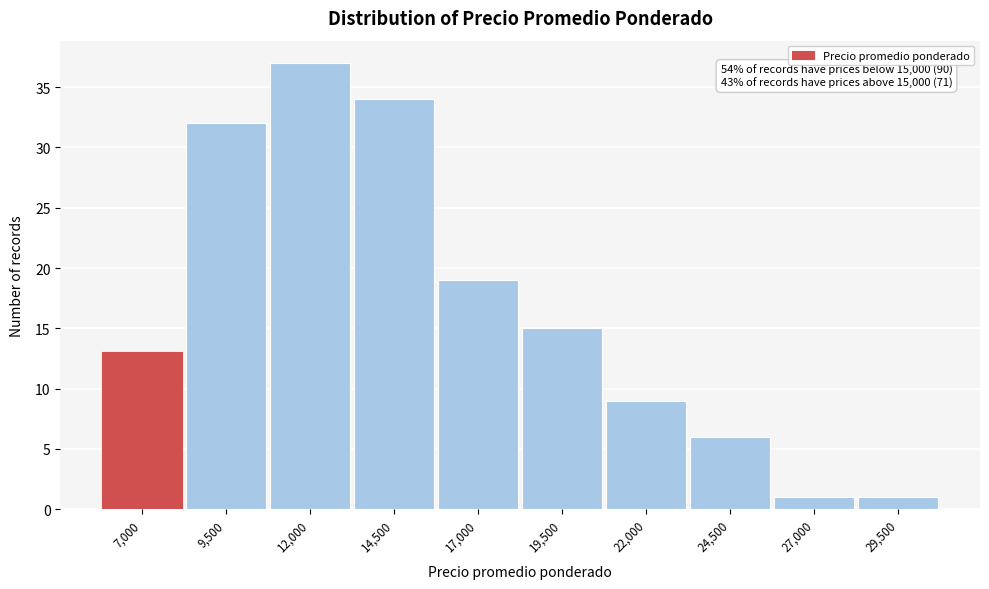

Reading left to right, transcribe all the data shown in this chart.

13	32	37	34	19	15	9	6	1	1